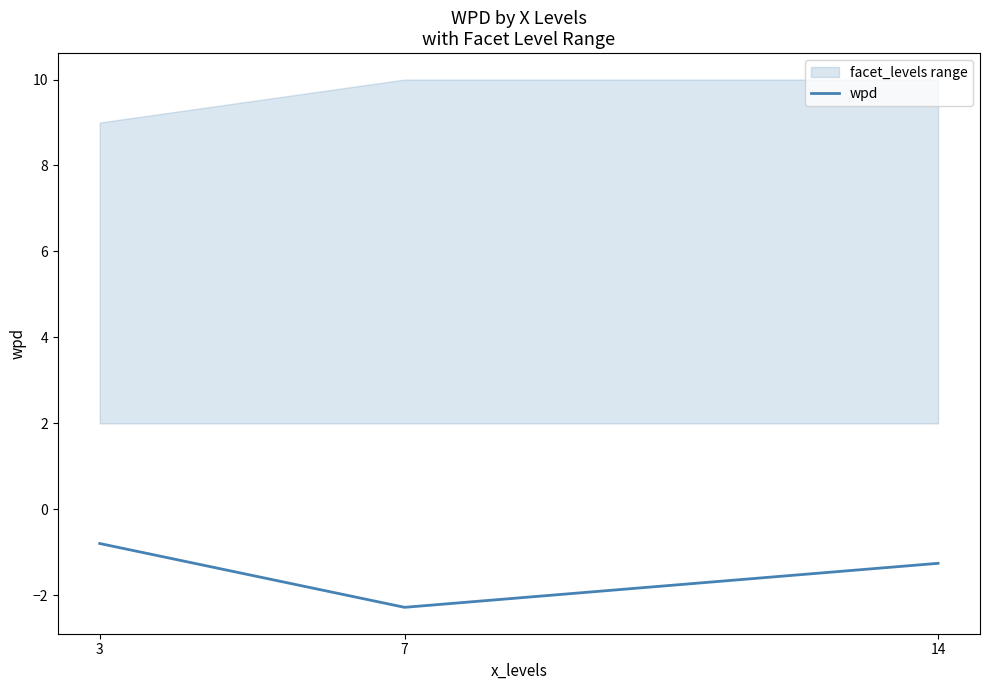

How many categories are shown in the chart?

3